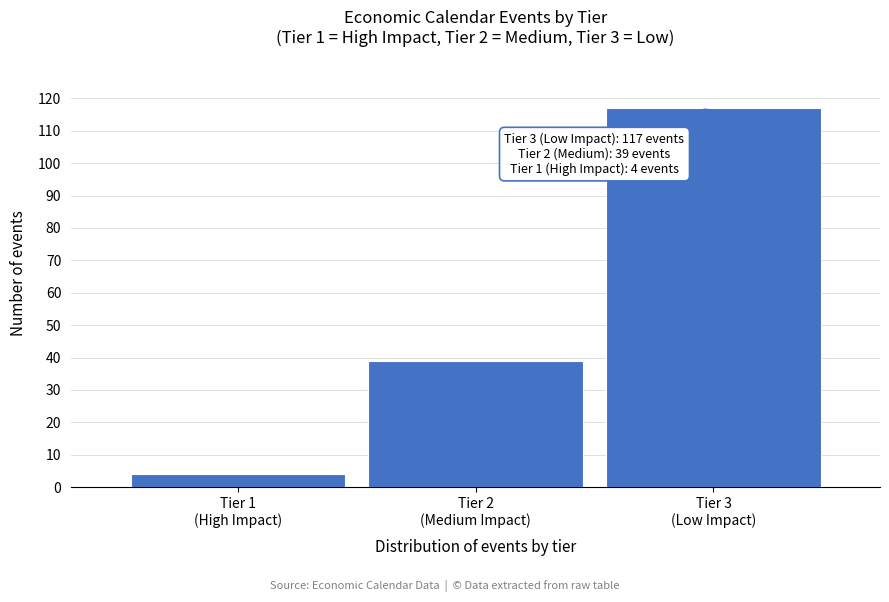

Reading right to left, transcribe all the data shown in this chart.

117	39	4